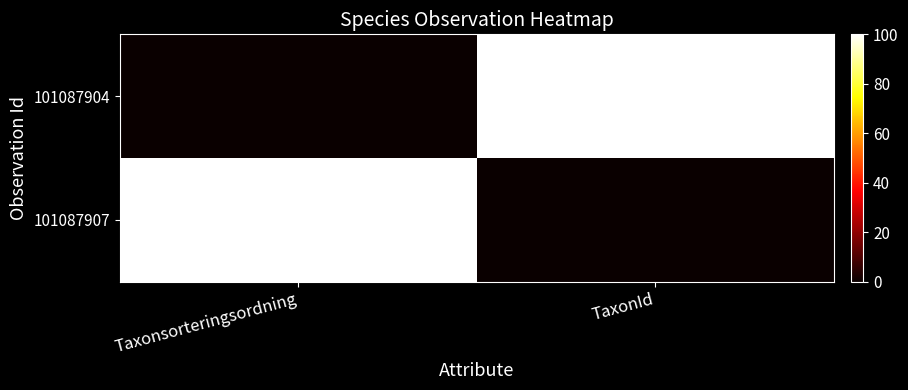

Reading right to left, extract all data points from this chart.

101087904: TaxonId=100	Taxonsorteringsordning=0
101087907: TaxonId=0	Taxonsorteringsordning=100